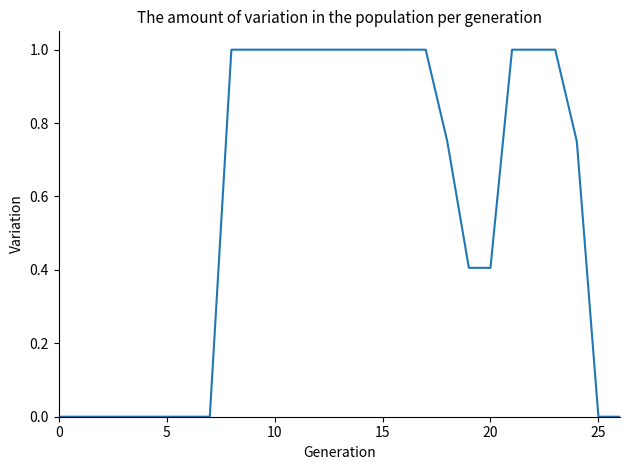

What is the difference between the maximum and minimum values?

1.0